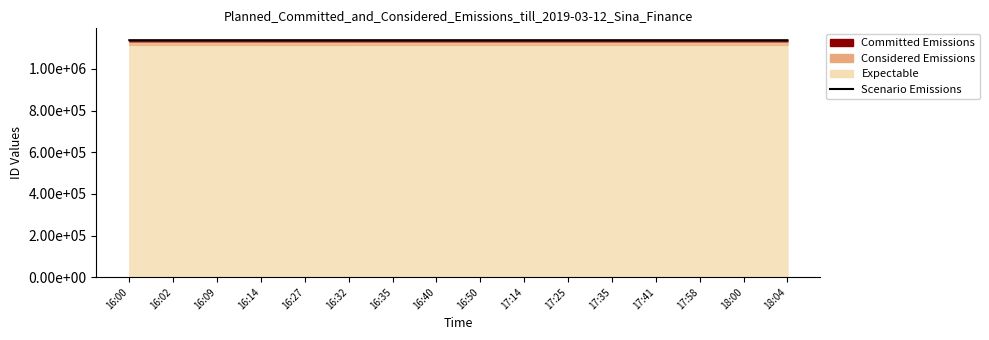

Reading left to right, extract all data points from this chart.

1138324	1138320	1138318	1138301	1138296	1138287	1138279	1138259	1138251	1138249	1138246	1138242	1138234	1138231	1138228	1138227